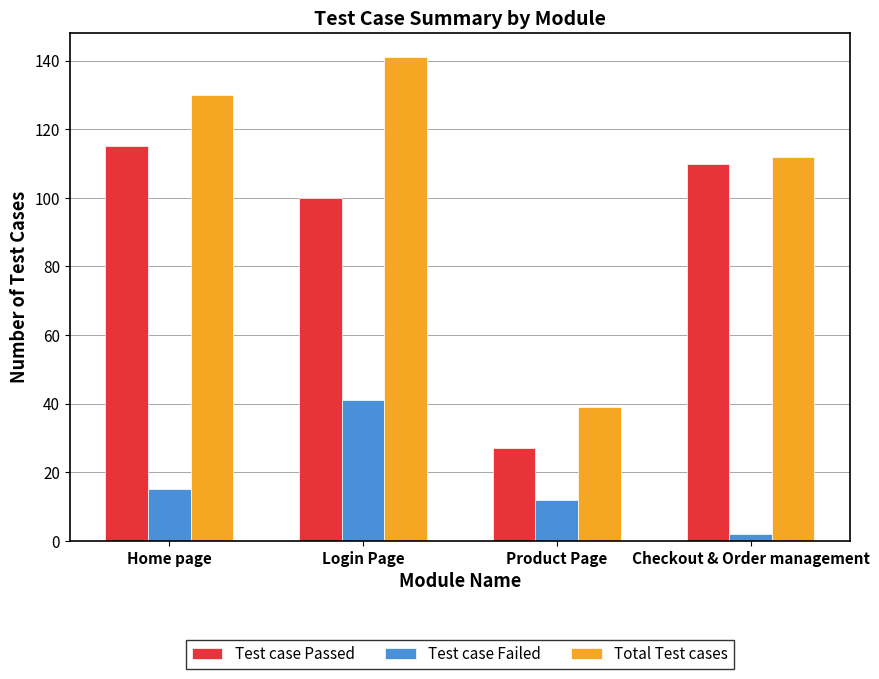

Which category has the lowest value across all series?

Checkout & Order management